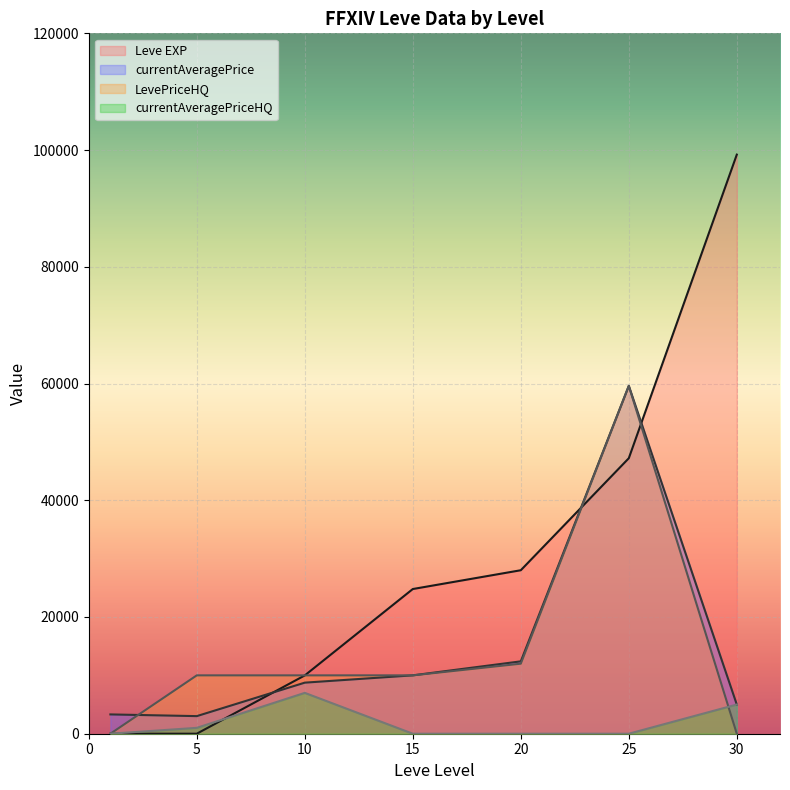

At which label does LevePriceHQ first exceed 10000?

20